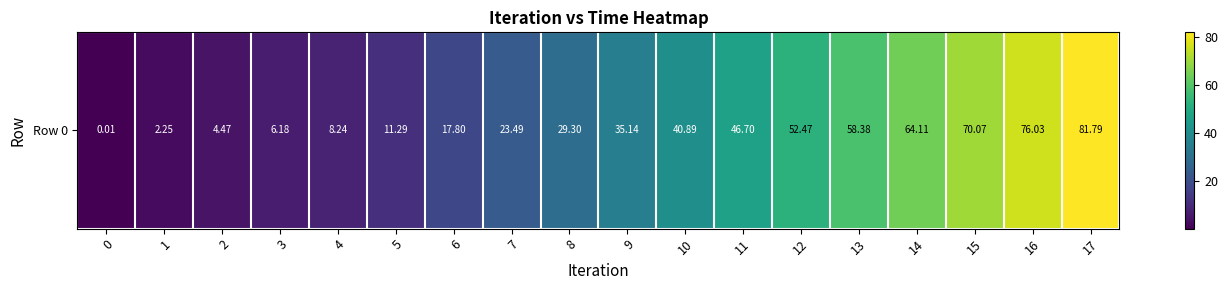

What is the difference between the second highest and second lowest values?

73.8